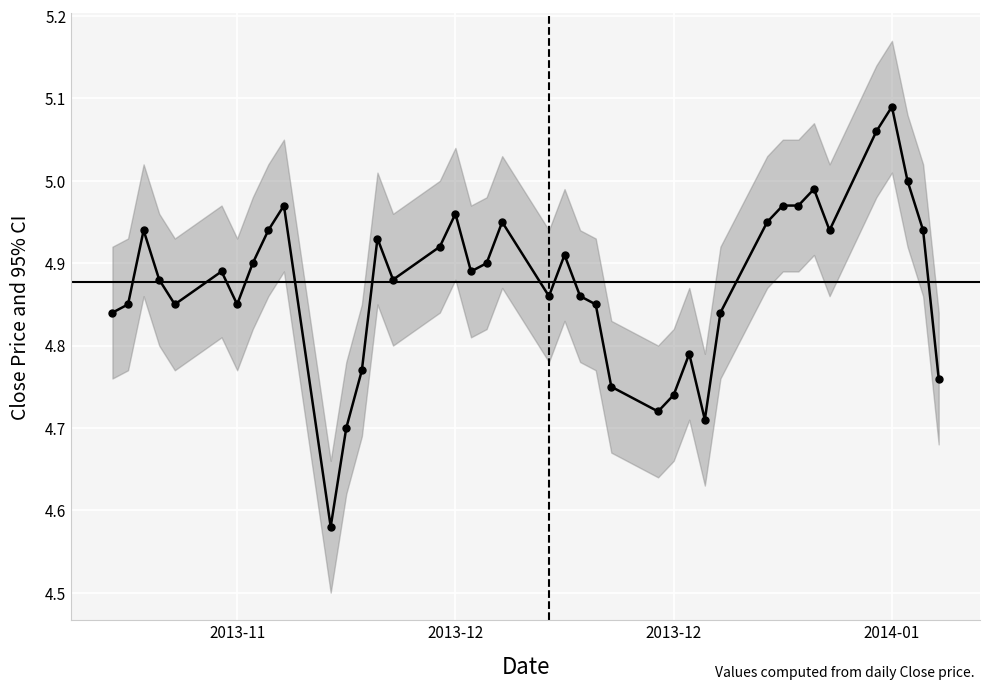

Is it true that the value at 12 is 8.0?

False